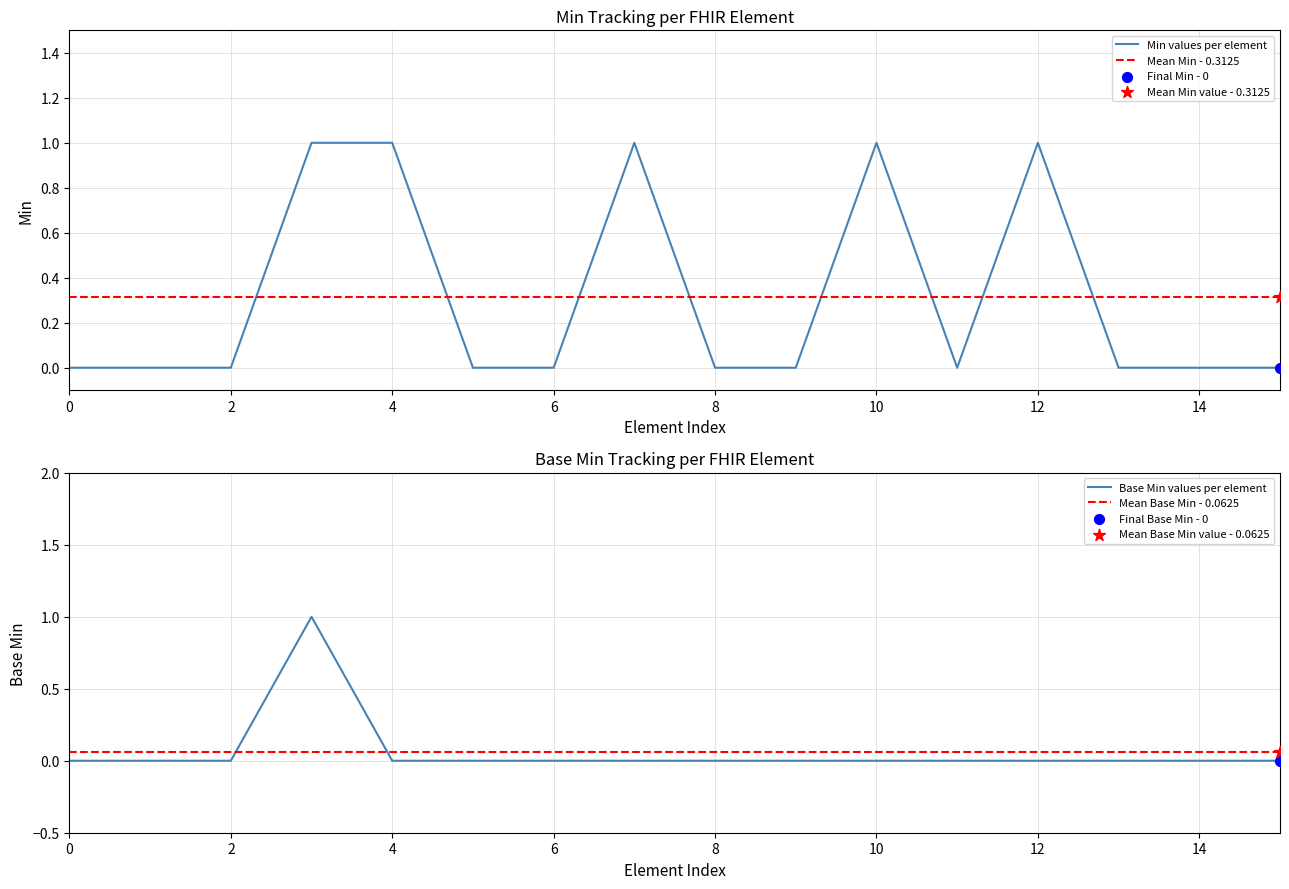

True or false: Mean Min - 0.3125 has a value of 0.3 at 8.

True